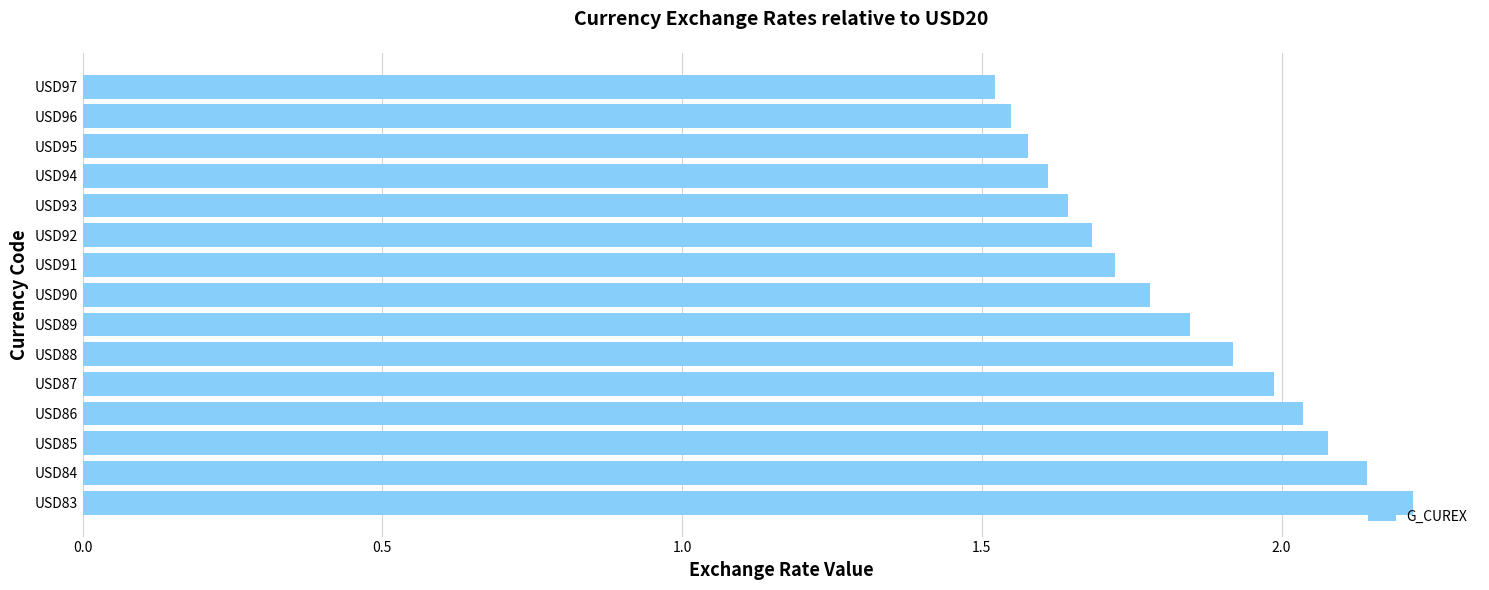

What is the sum of all values?

27.3